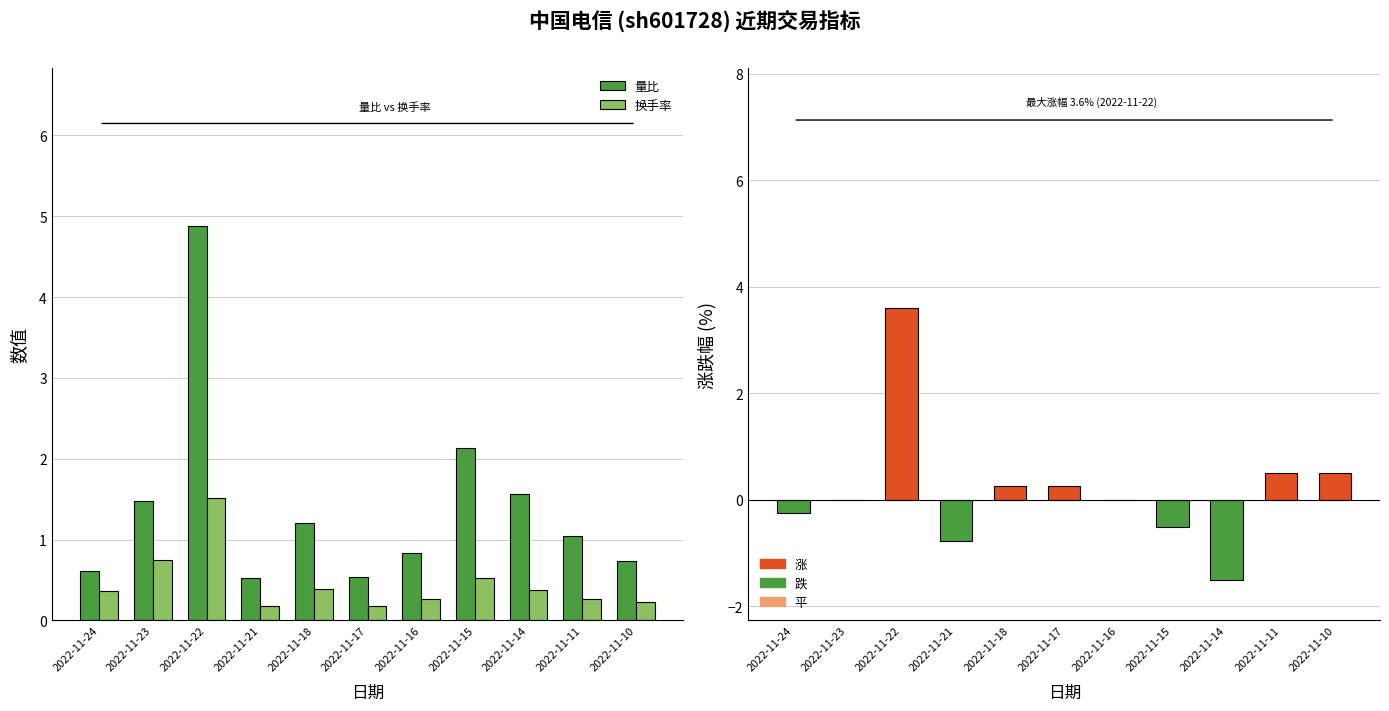

The value of 量比 at 2022-11-10 is 0.7. True or false?

True